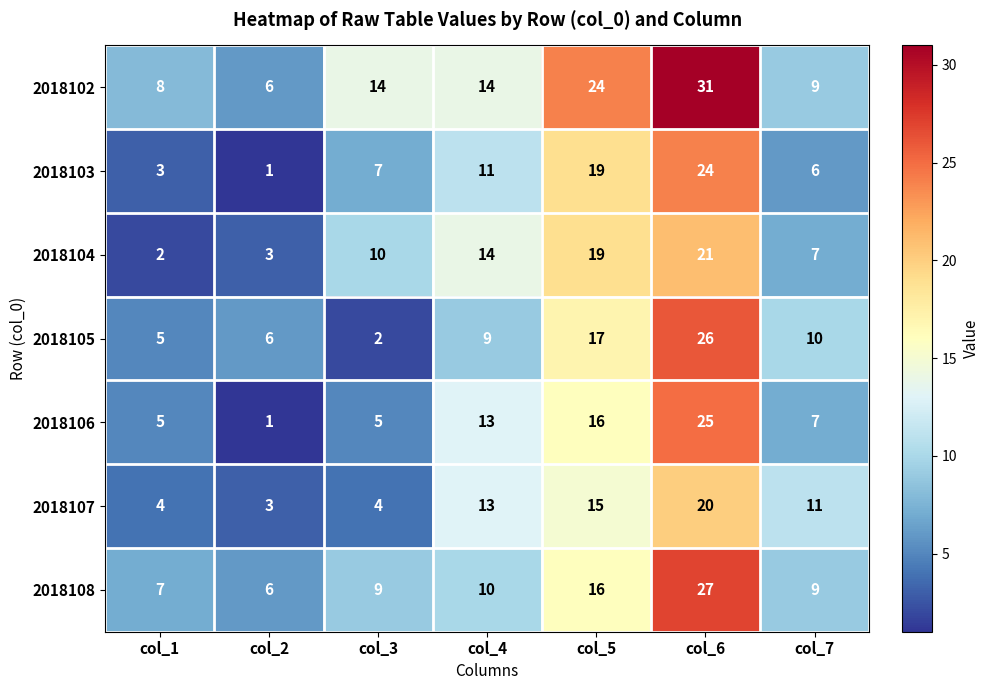

The value of 2018102 at col_3 is 14. True or false?

True